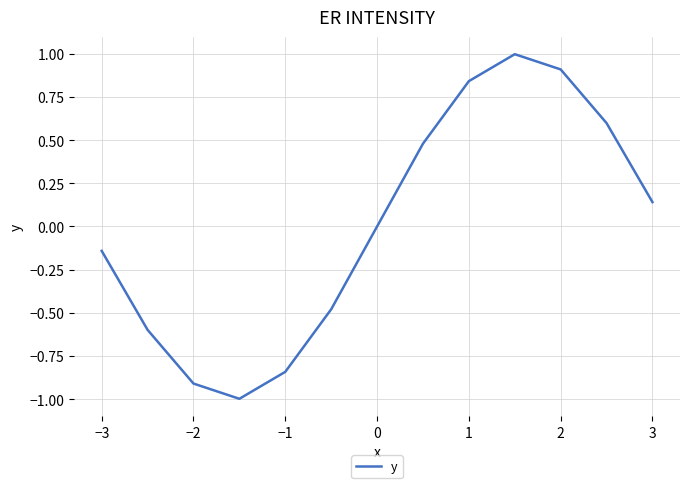

What is the difference between the maximum and minimum values?

2.0